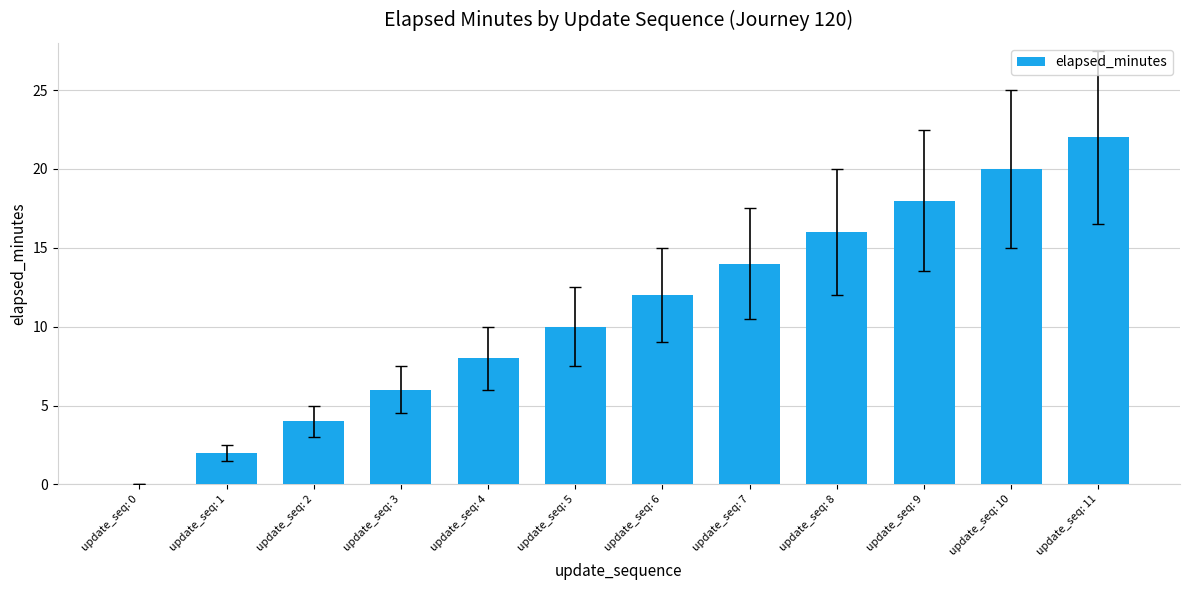

What is the maximum value shown in the chart?

22